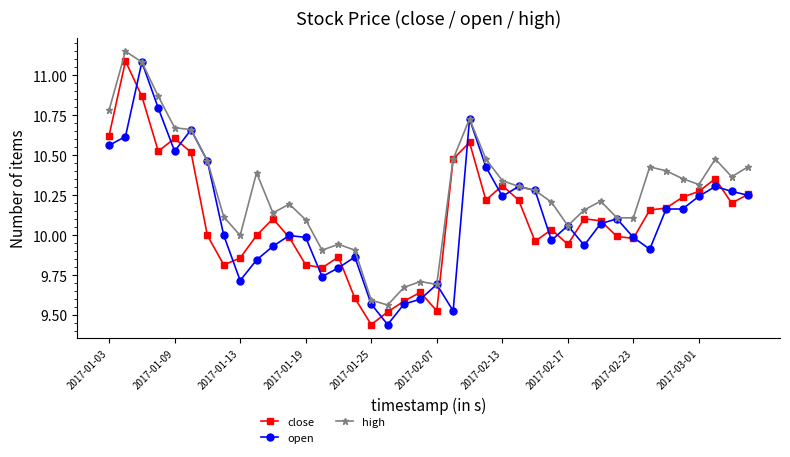

Does the chart have visible grid lines?

No